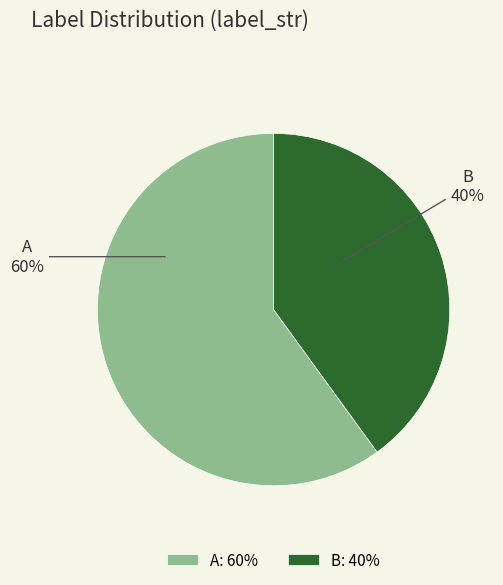

Which category has the smallest portion of the pie?

B